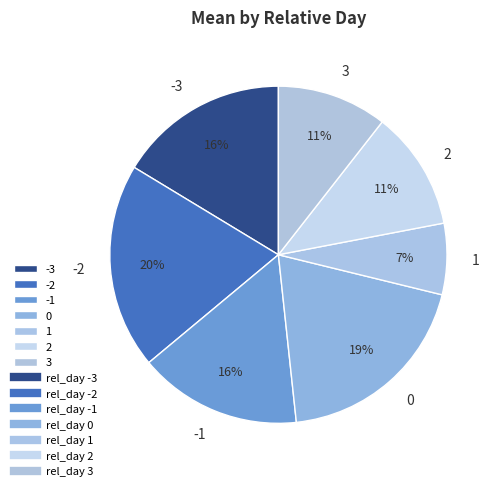

How many slices are in this pie chart?

7